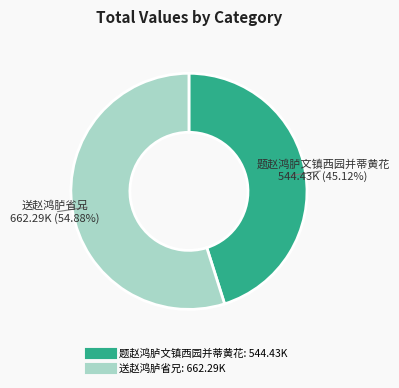

To the nearest percent, what is the difference between the 题赵鸿胪文镇西园并蒂黄花 and 送赵鸿胪省兄 slice percentages?

10%